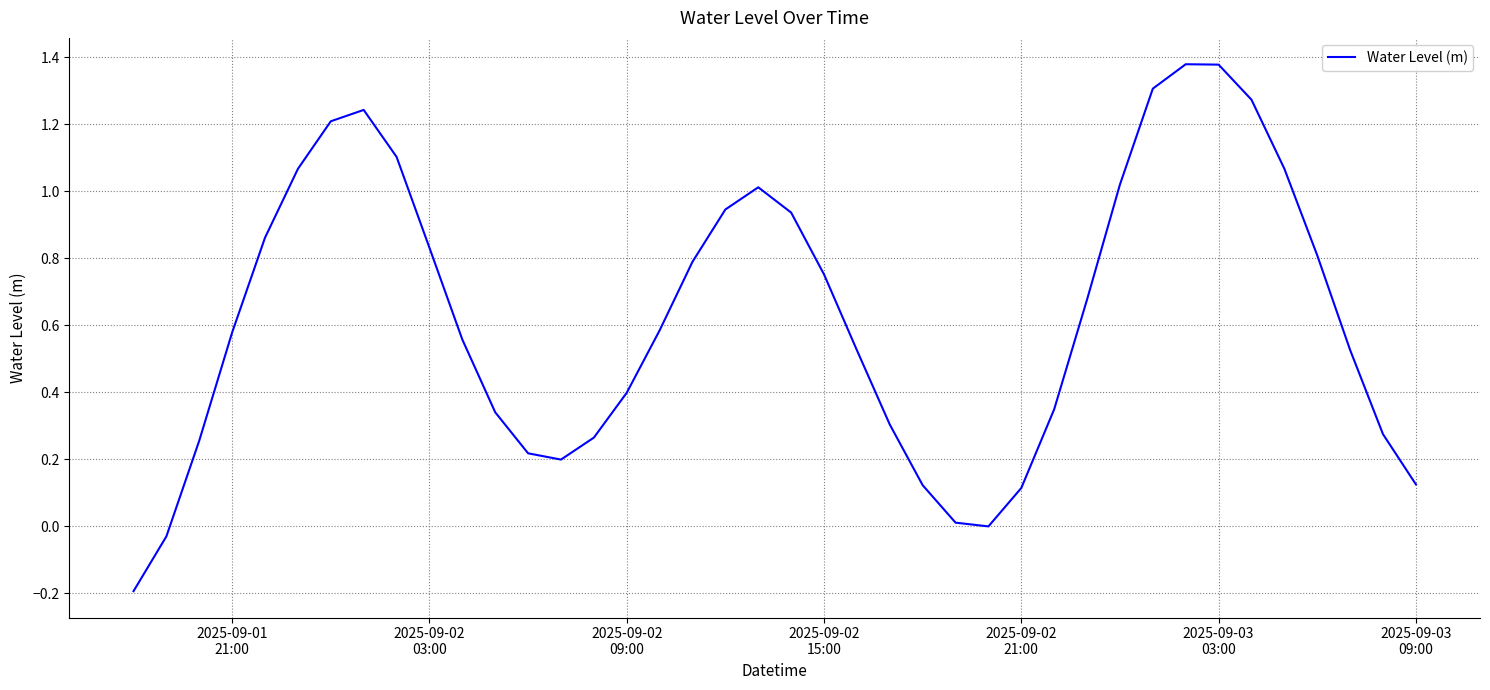

What is the difference between the maximum and minimum values?

1.6